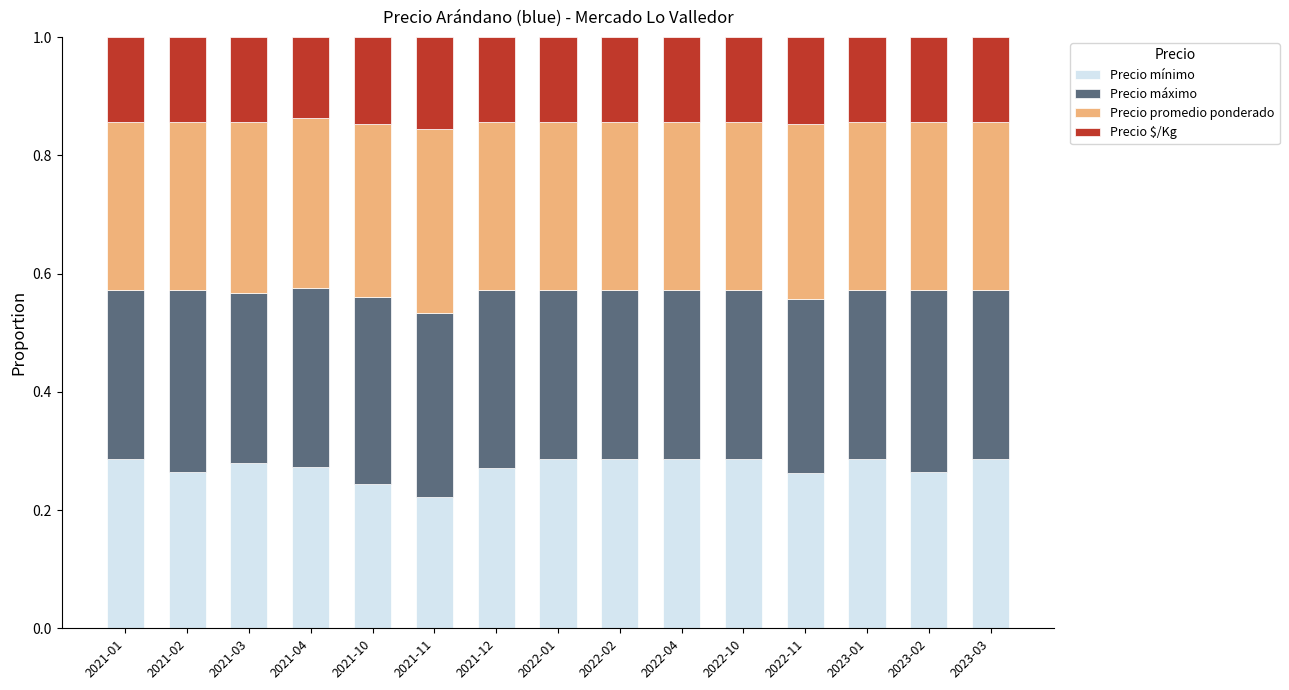

Count the Precio mínimo values in the range 0 to 1.

15